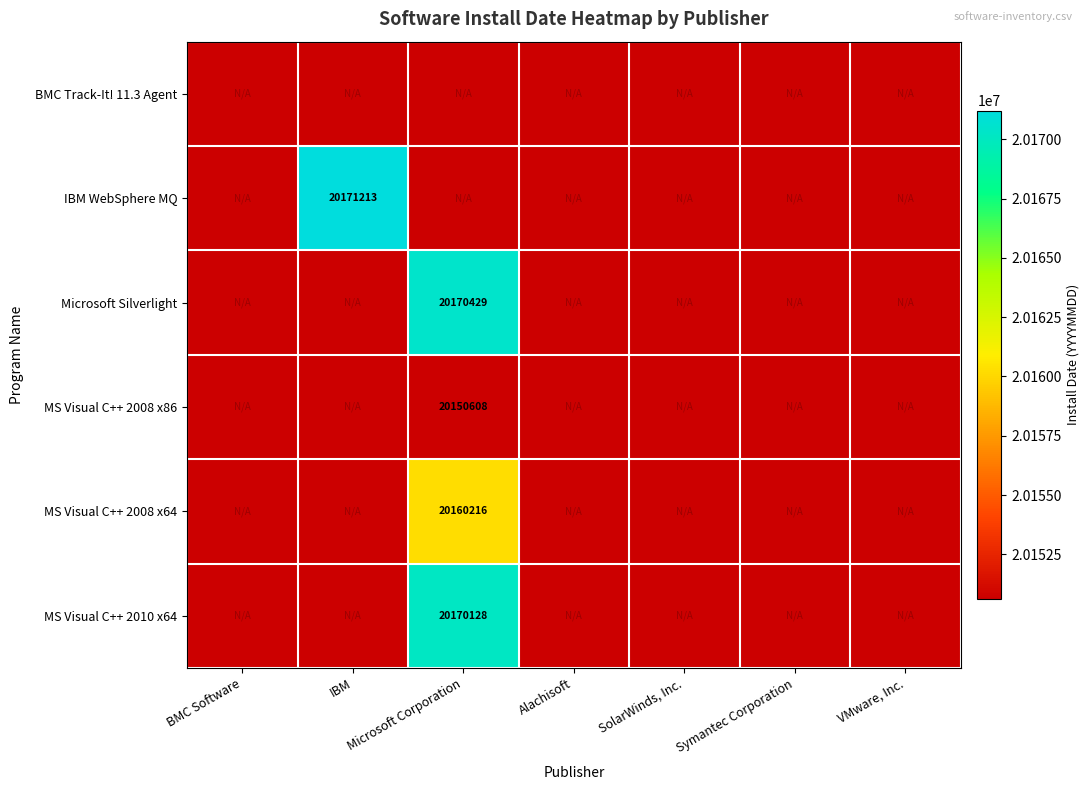

At IBM, list the series in order from smallest to largest.

BMC Track-It! 11.3 Agent, Microsoft Silverlight, MS Visual C++ 2008 x86, MS Visual C++ 2008 x64, MS Visual C++ 2010 x64, IBM WebSphere MQ